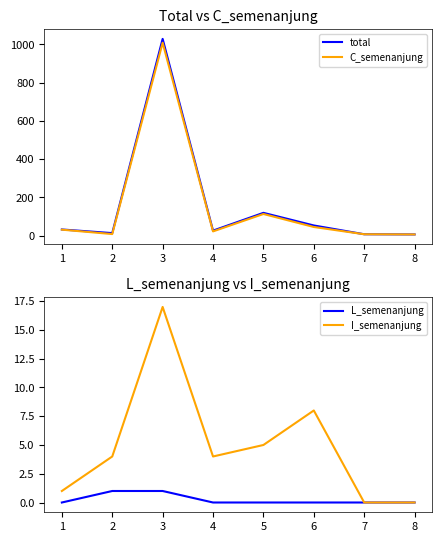

How many series are shown in this chart?

4